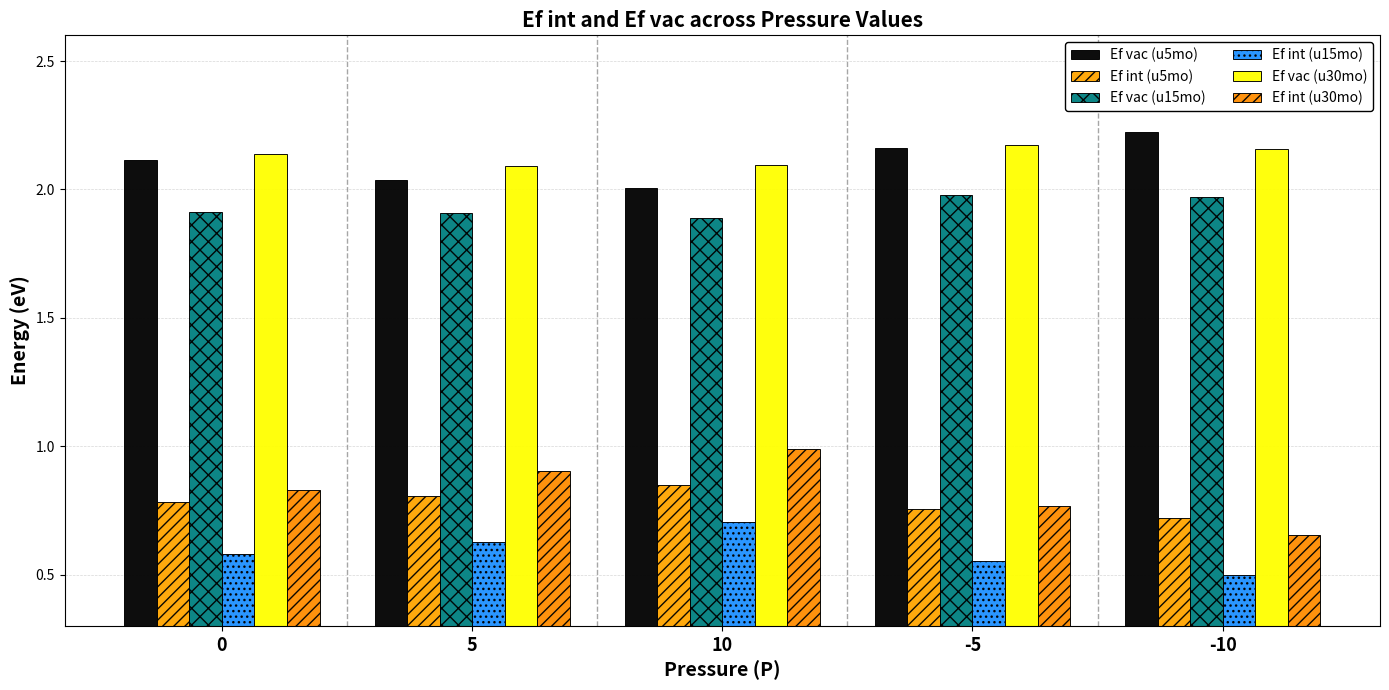

What is the difference between the maximum and minimum values in the Ef vac (u30mo) series?

0.1